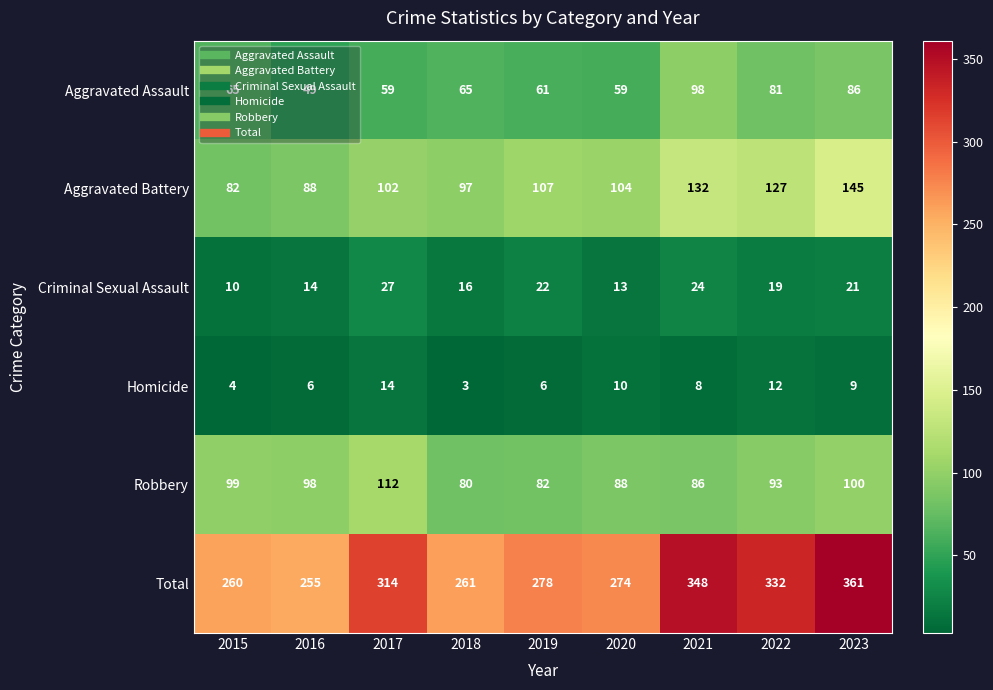

True or false: Homicide has a value of 6 at 2019.

True